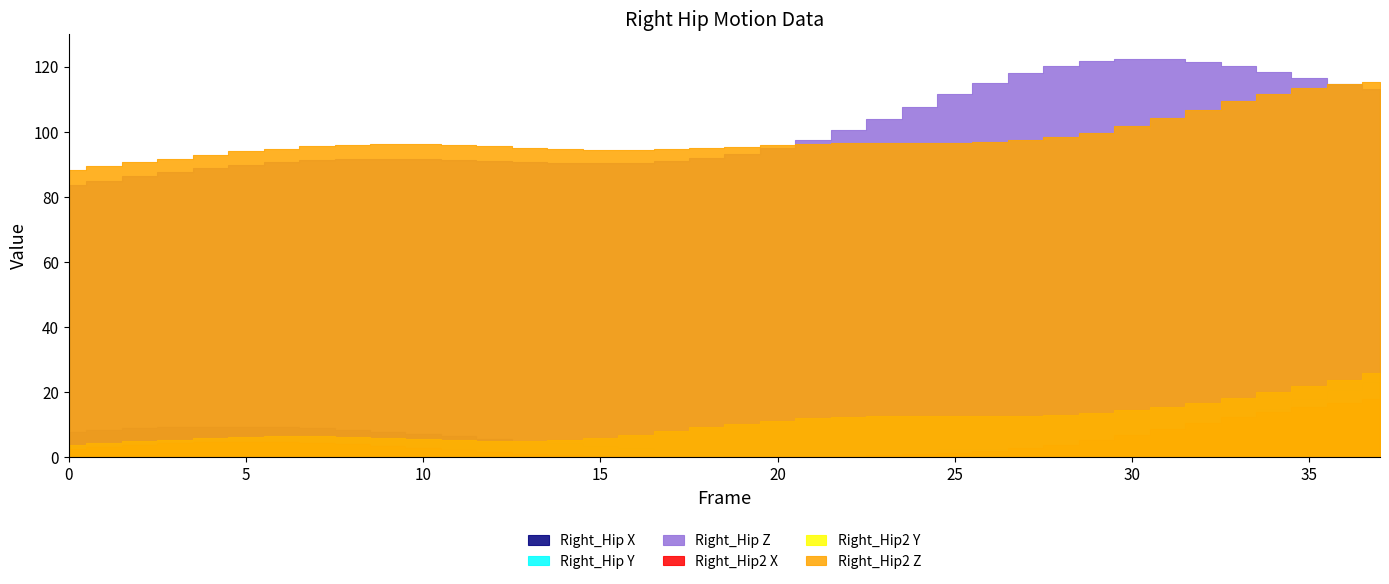

What value does the Right_Hip Y series have at 37?

-23.3